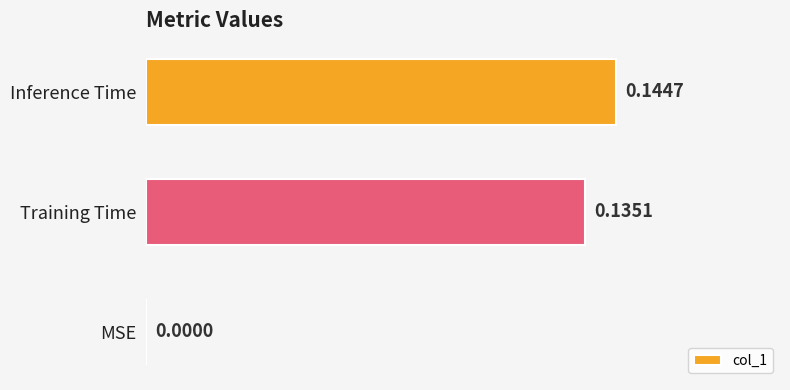

What is the sum of all values?

0.3